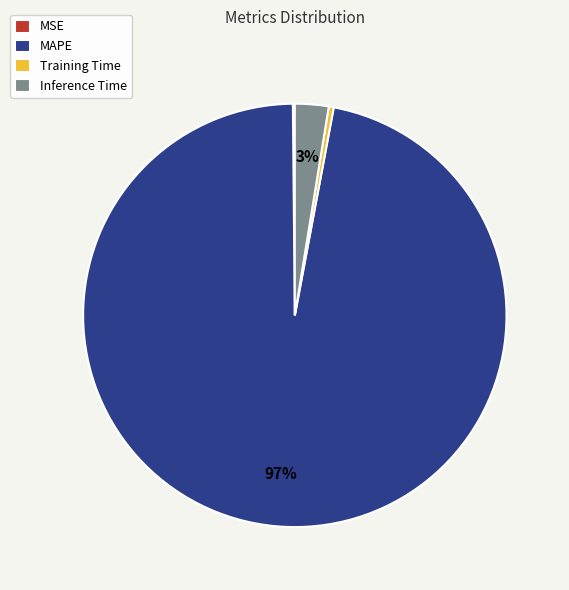

Between Inference Time and Training Time, which is larger?

Inference Time